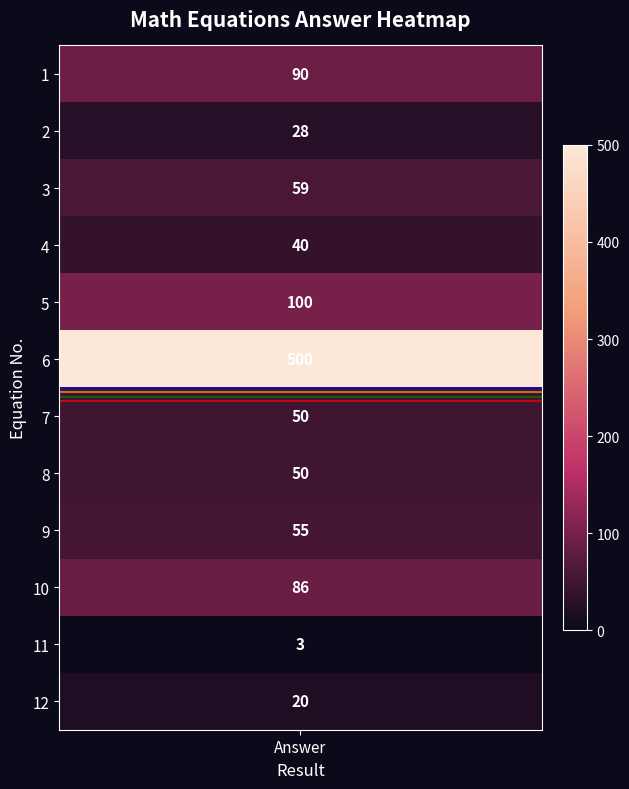

Which category has the highest value in the line_2 series?

Answer